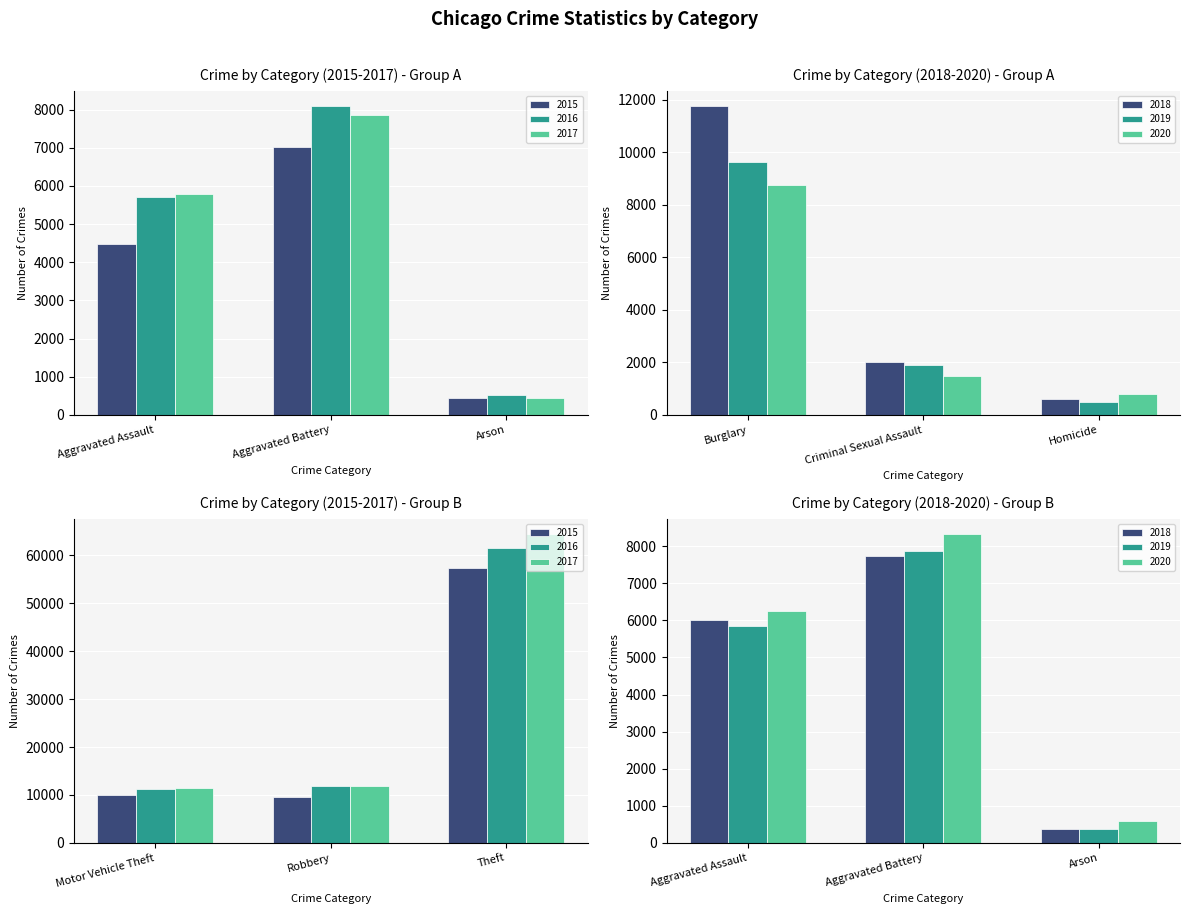

The 2019 series shows 713 at Homicide. True or false?

False